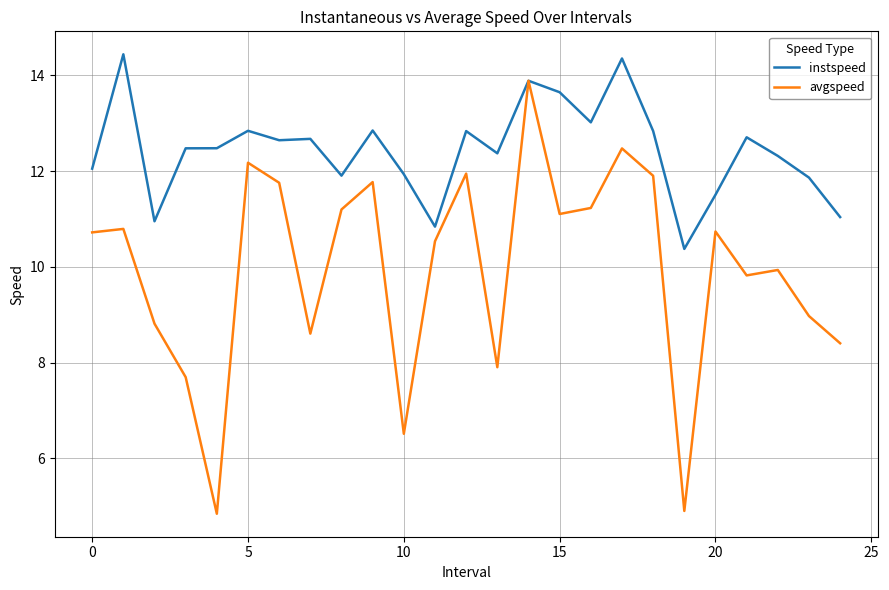

Which series has the largest total across all categories?

instspeed